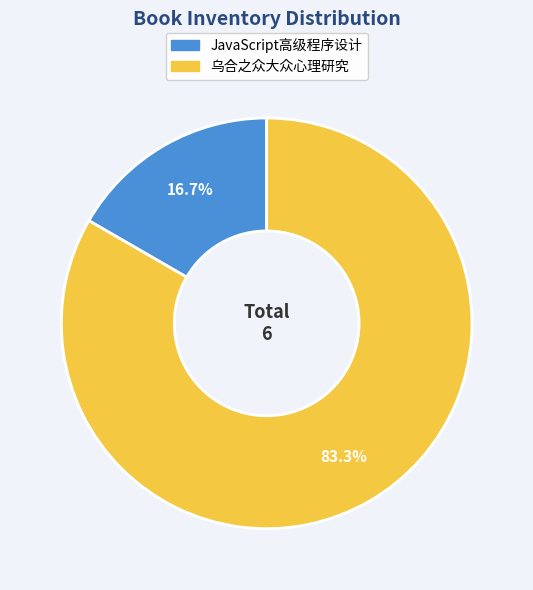

What is the largest slice in the pie chart?

乌合之众大众心理研究